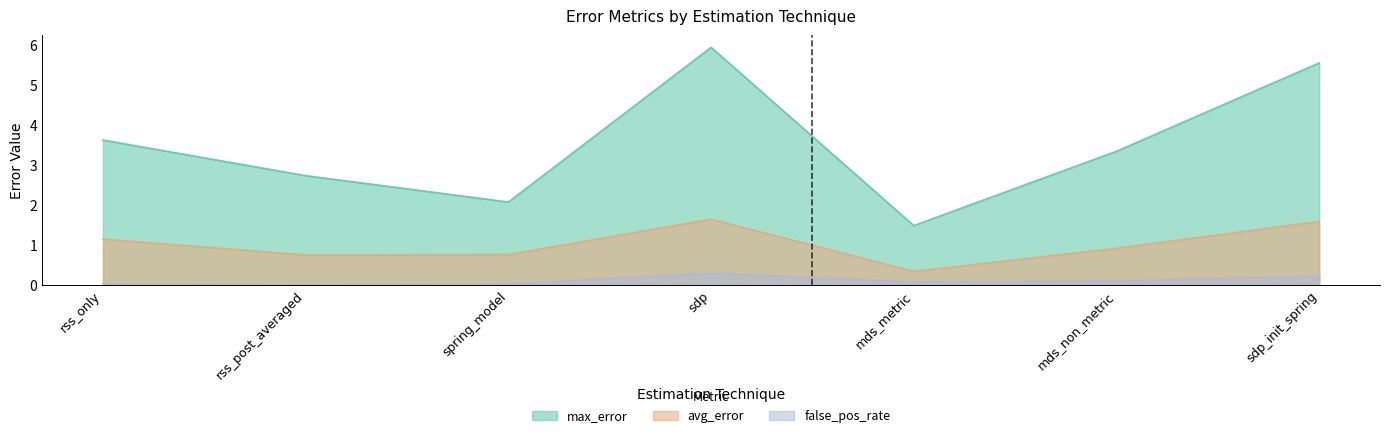

How many data points in max_error are less than 3?

3